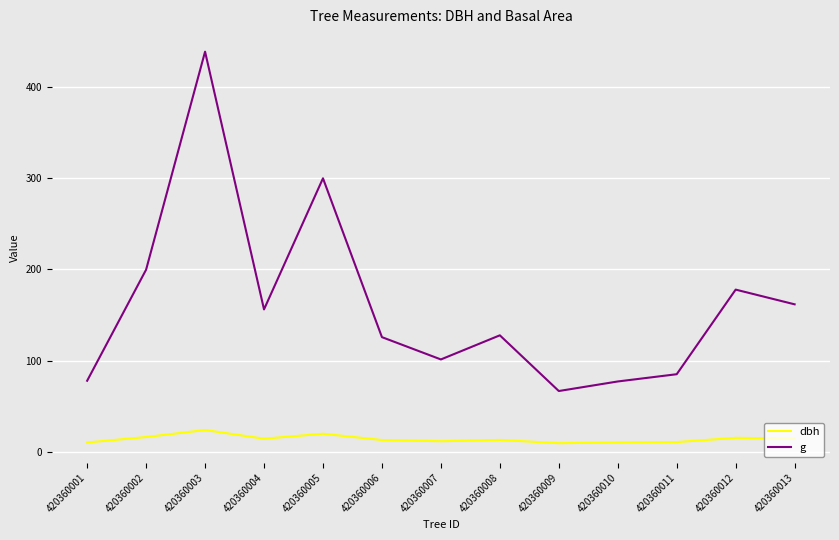

What is the maximum value for g?

439.3